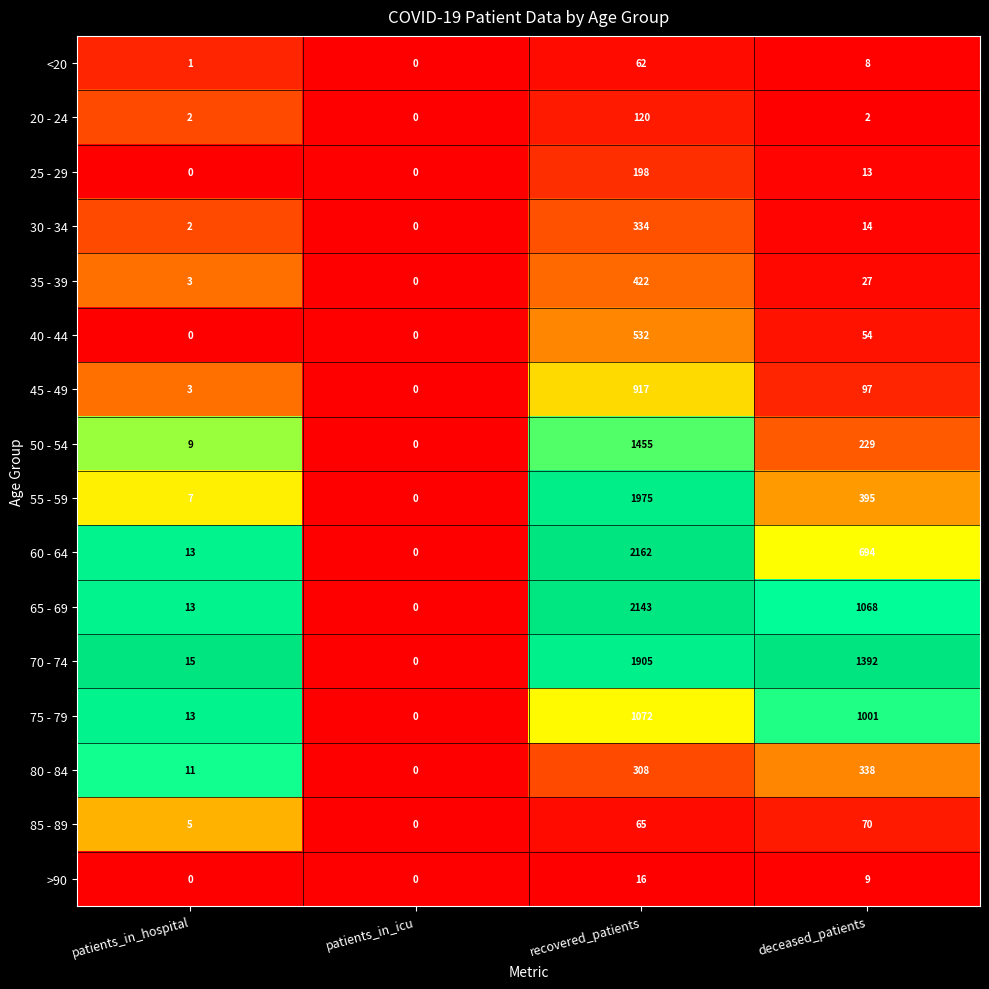

Where does the 55 - 59 series first go above 395?

recovered_patients